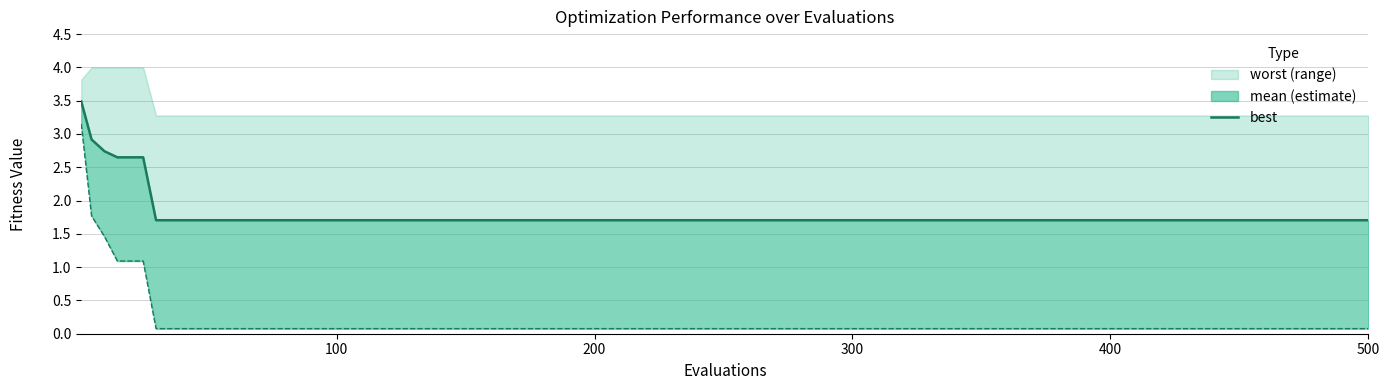

What is the value of the 19th point from the left?

1.7